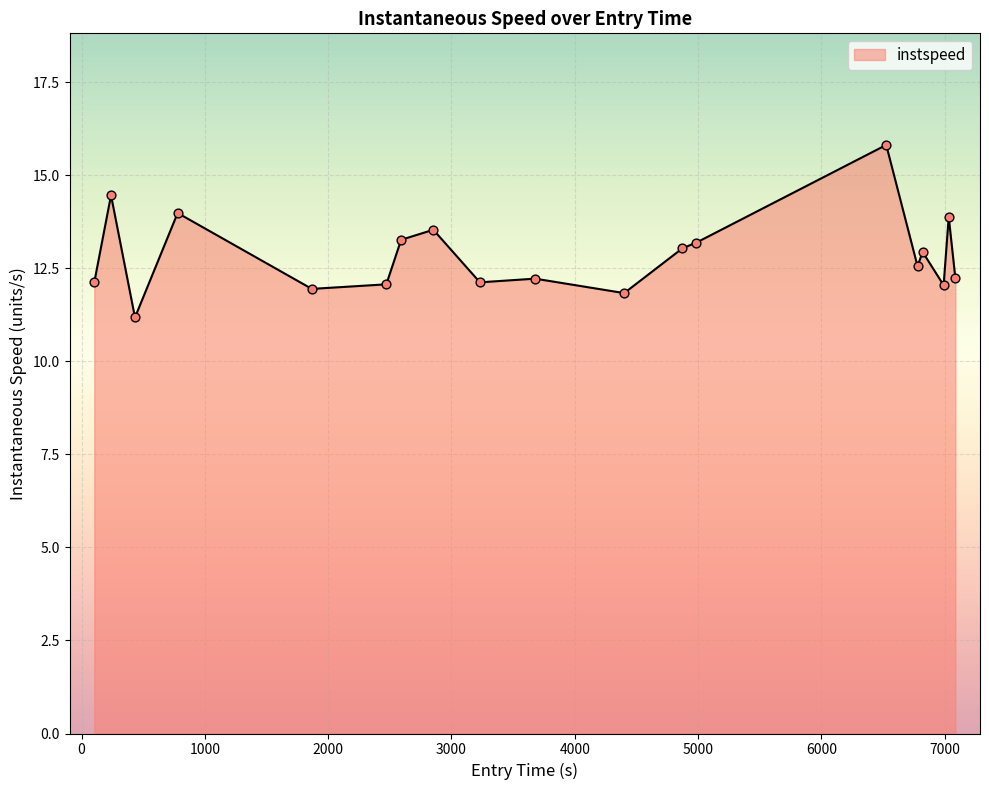

What is the difference between the maximum and minimum values?

4.6